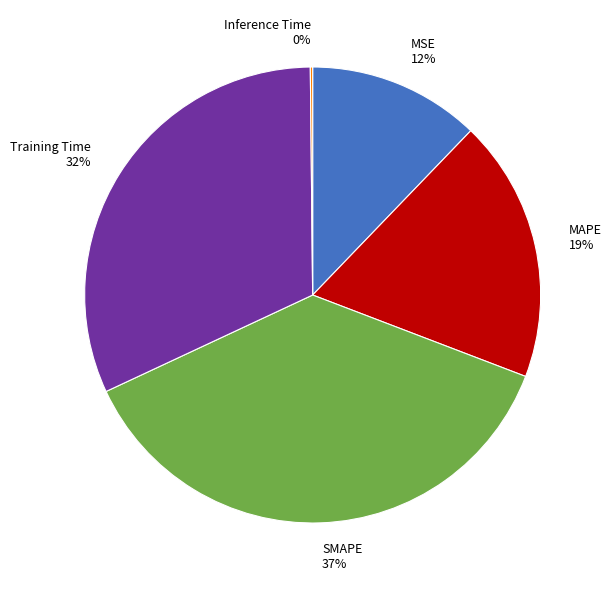

Approximately how many times larger is the value at Training Time compared to SMAPE?

0.9